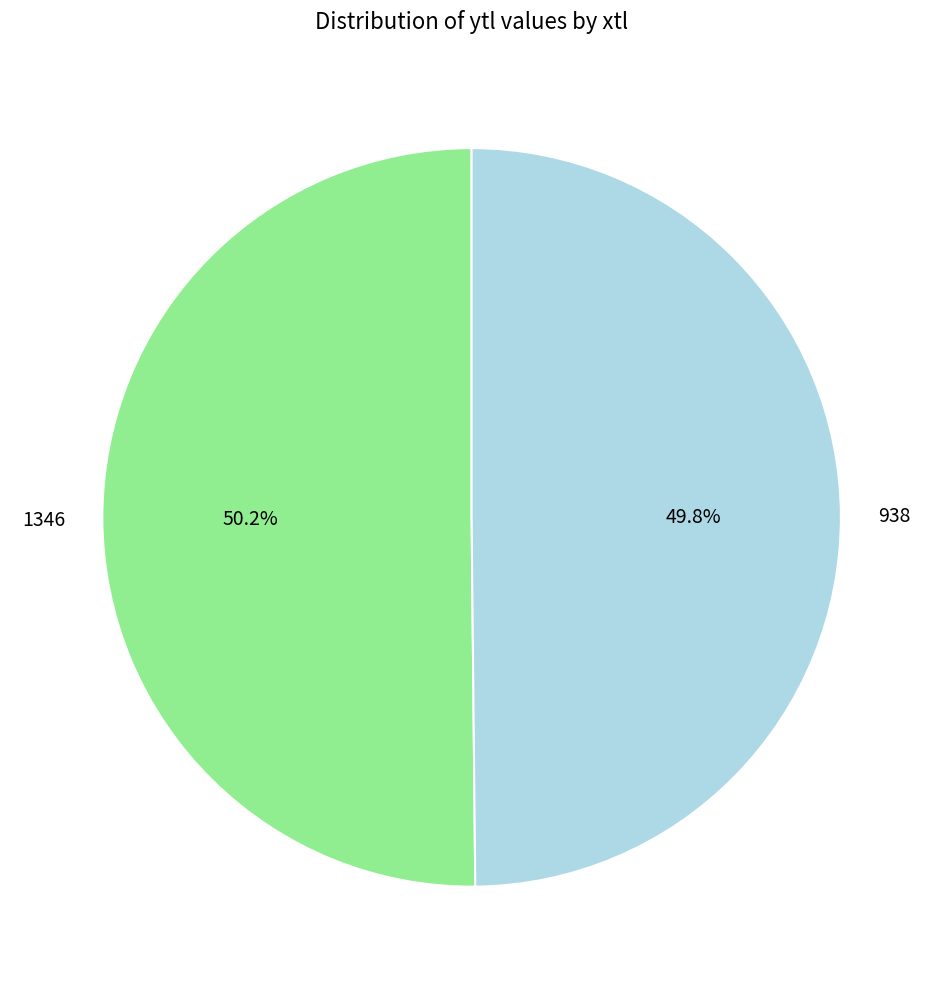

What portion of the pie excludes 1346?

49.8%